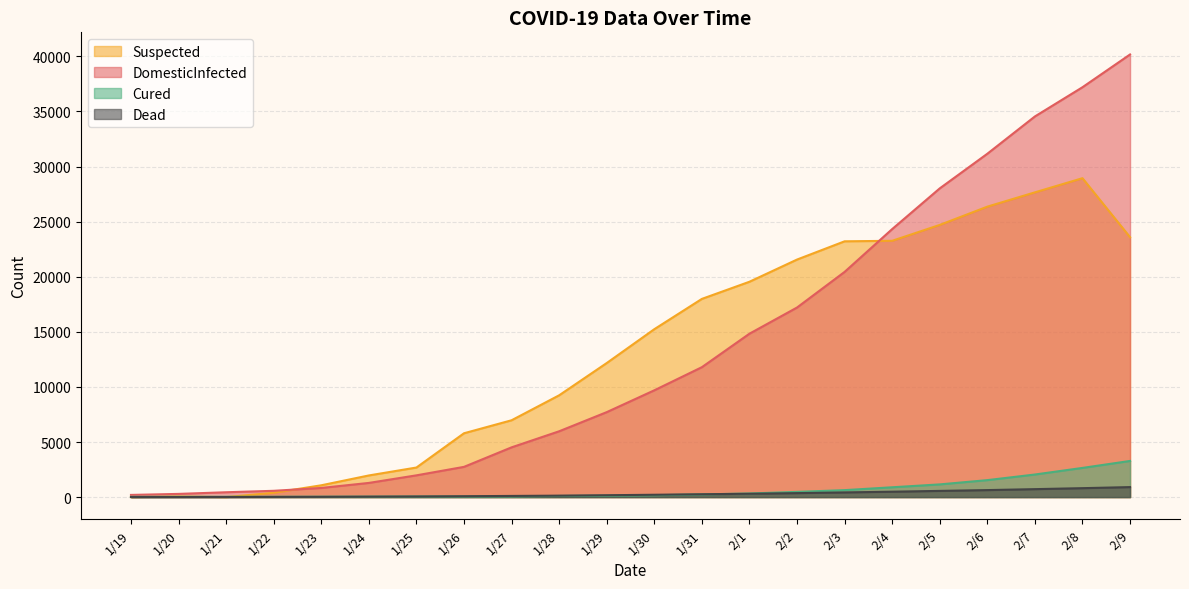

What is the sum of all Cured values?

13979